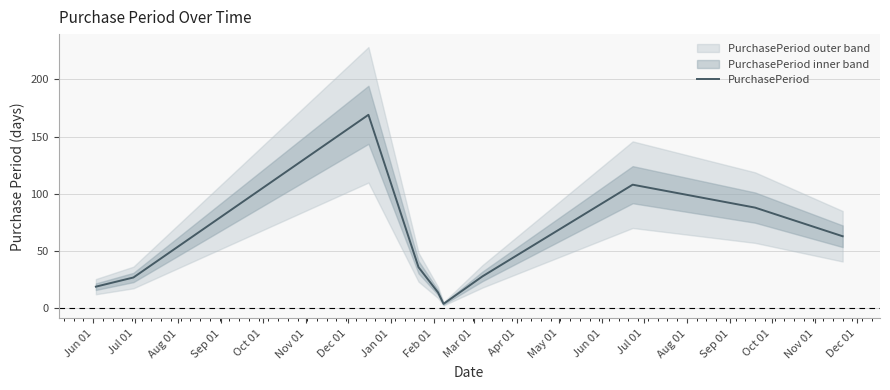

Is it true that the value at Aug 01 is 278?

False